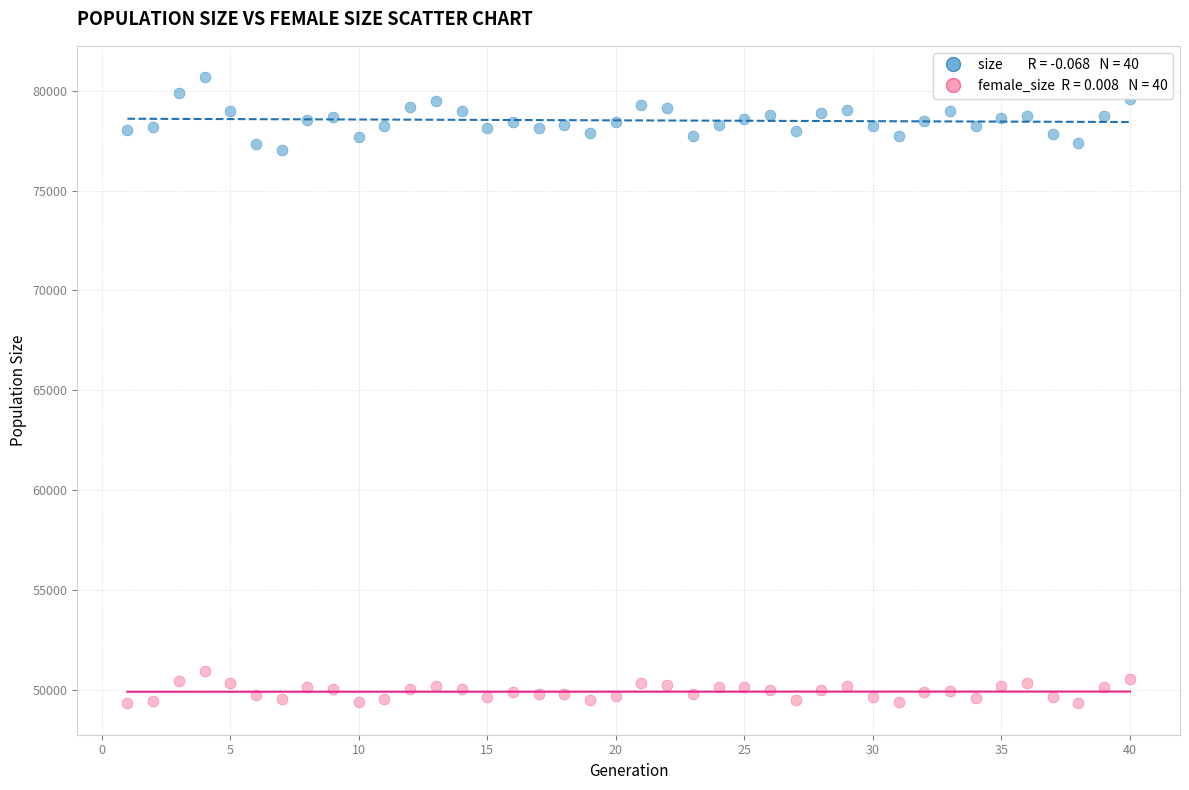

Across all data points, what is the range of Y values (max minus min)?

31337